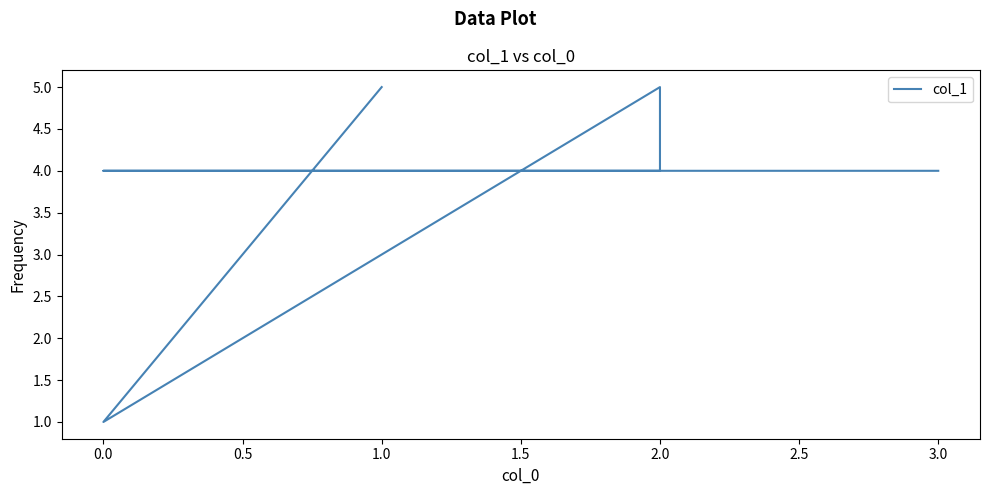

Is this an area chart (filled region under the line)?

No